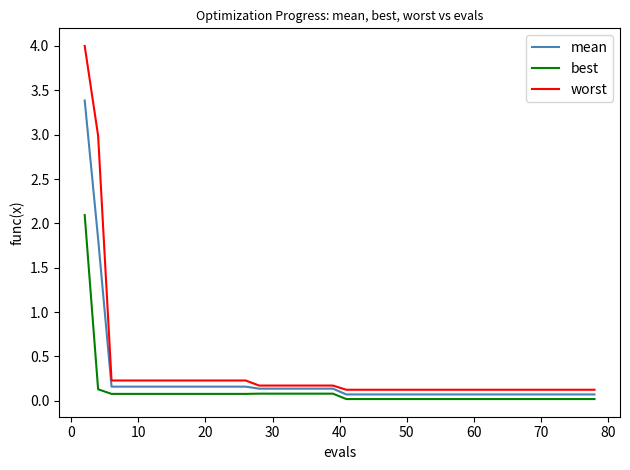

True or false: best and worst cross at least once.

False